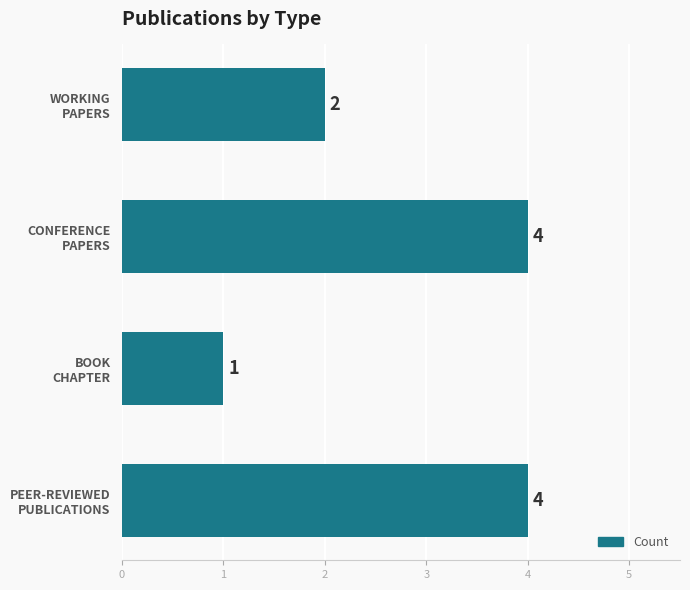

What is the average value?

3